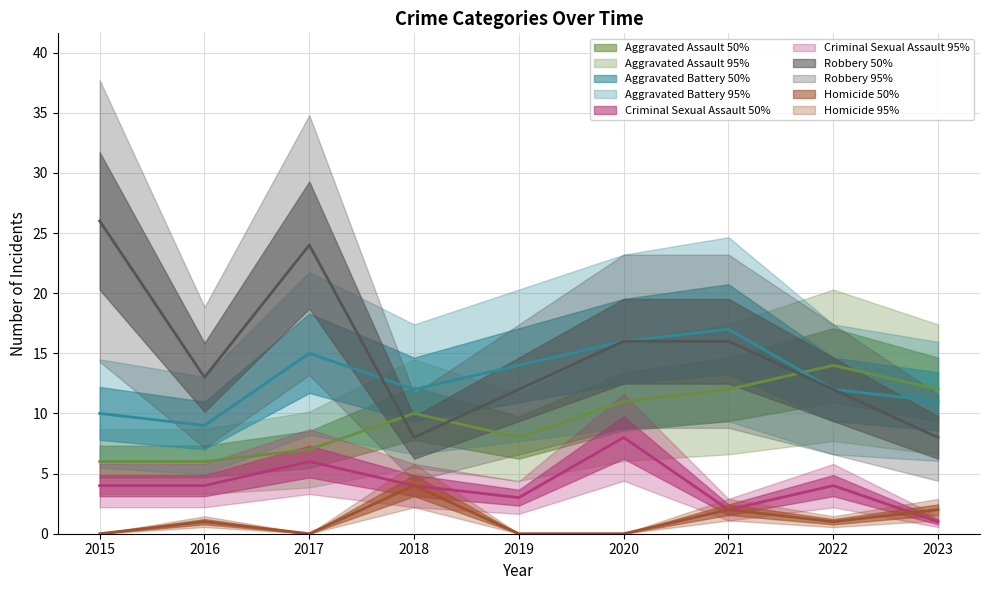

What are all the series names shown in the legend?

Aggravated Assault, Aggravated Battery, Criminal Sexual Assault, Robbery, Homicide